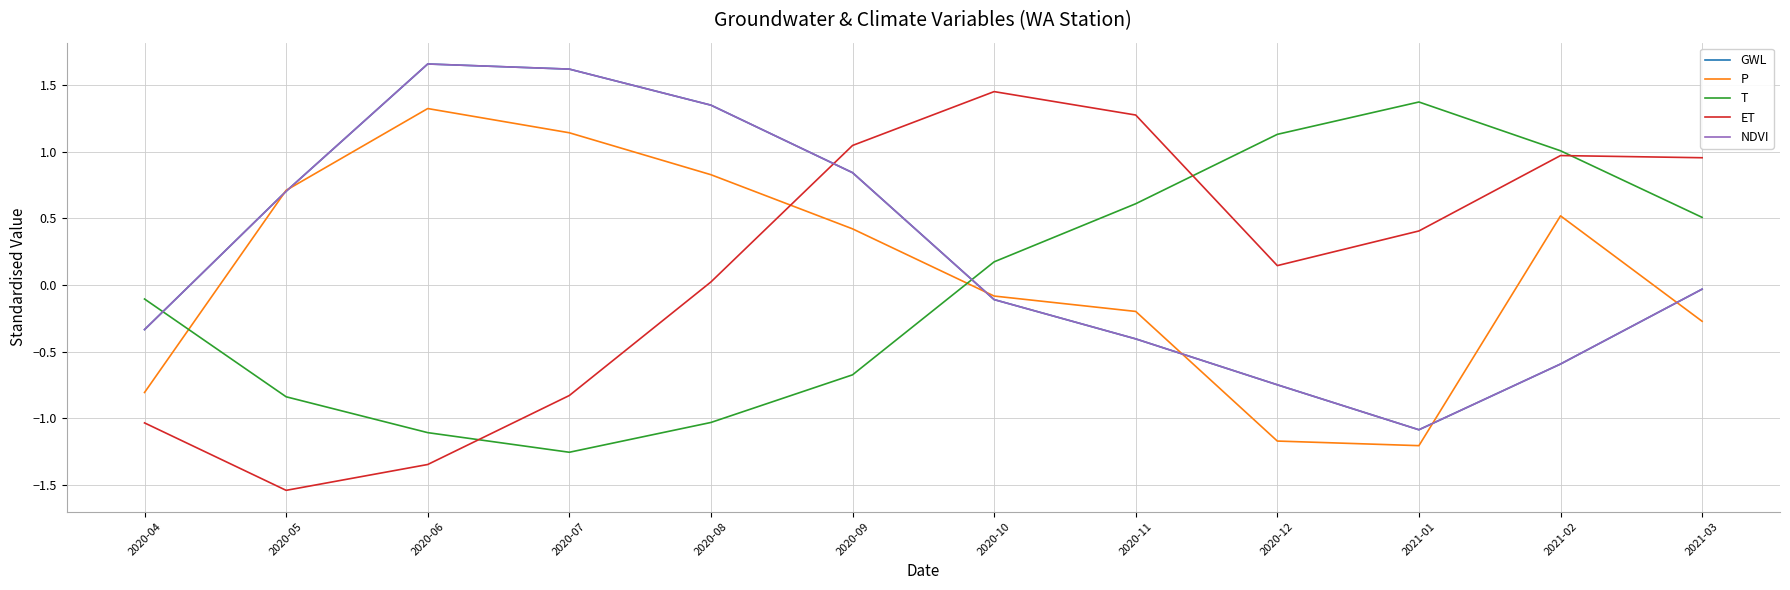

Which label corresponds to the smallest value in the chart?

2020-05